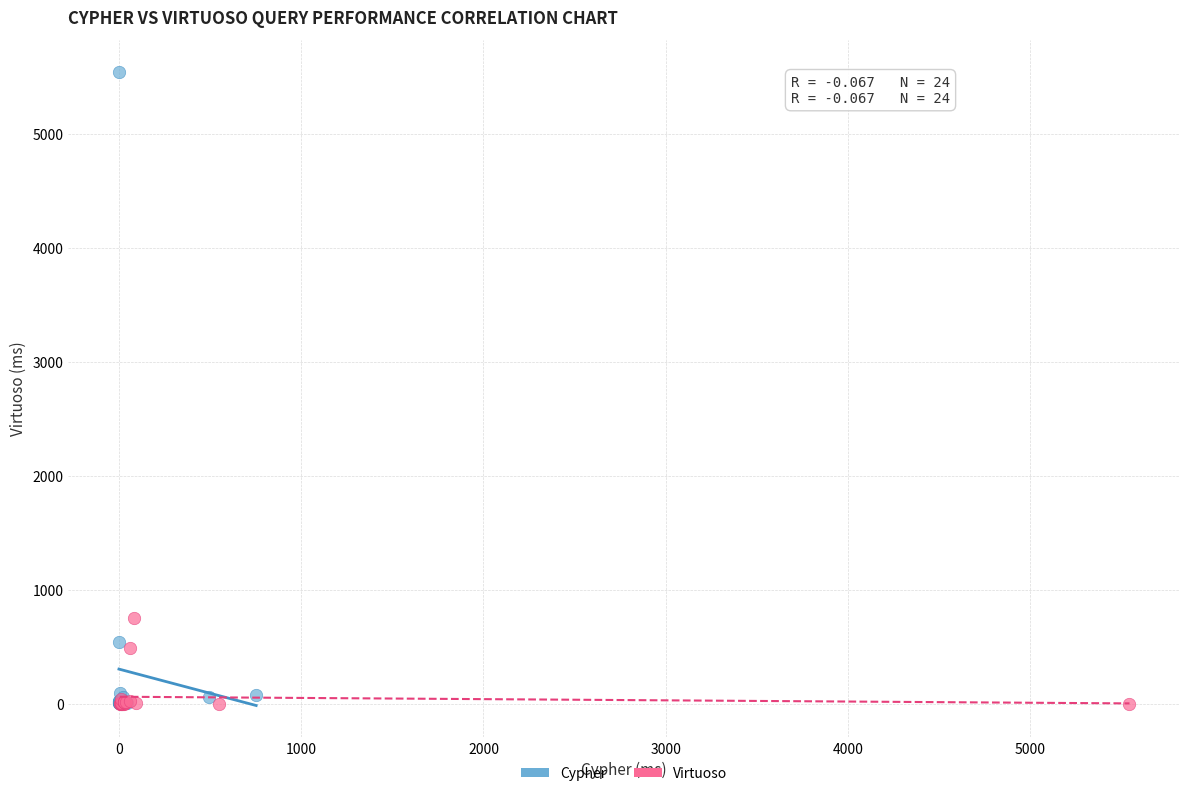

Which series contains the highest Y value?

Cypher